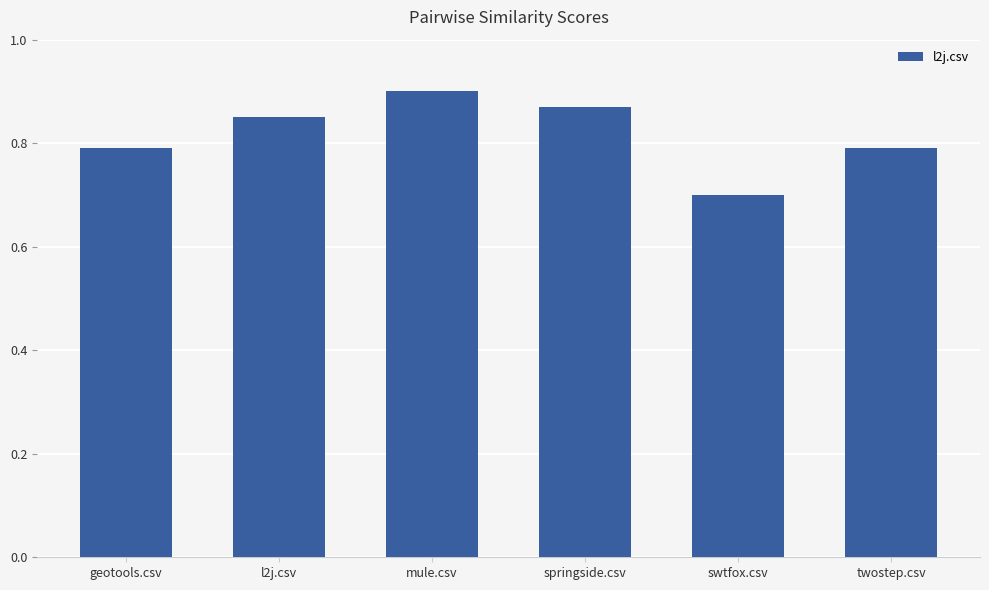

Does the chart contain any negative values?

No